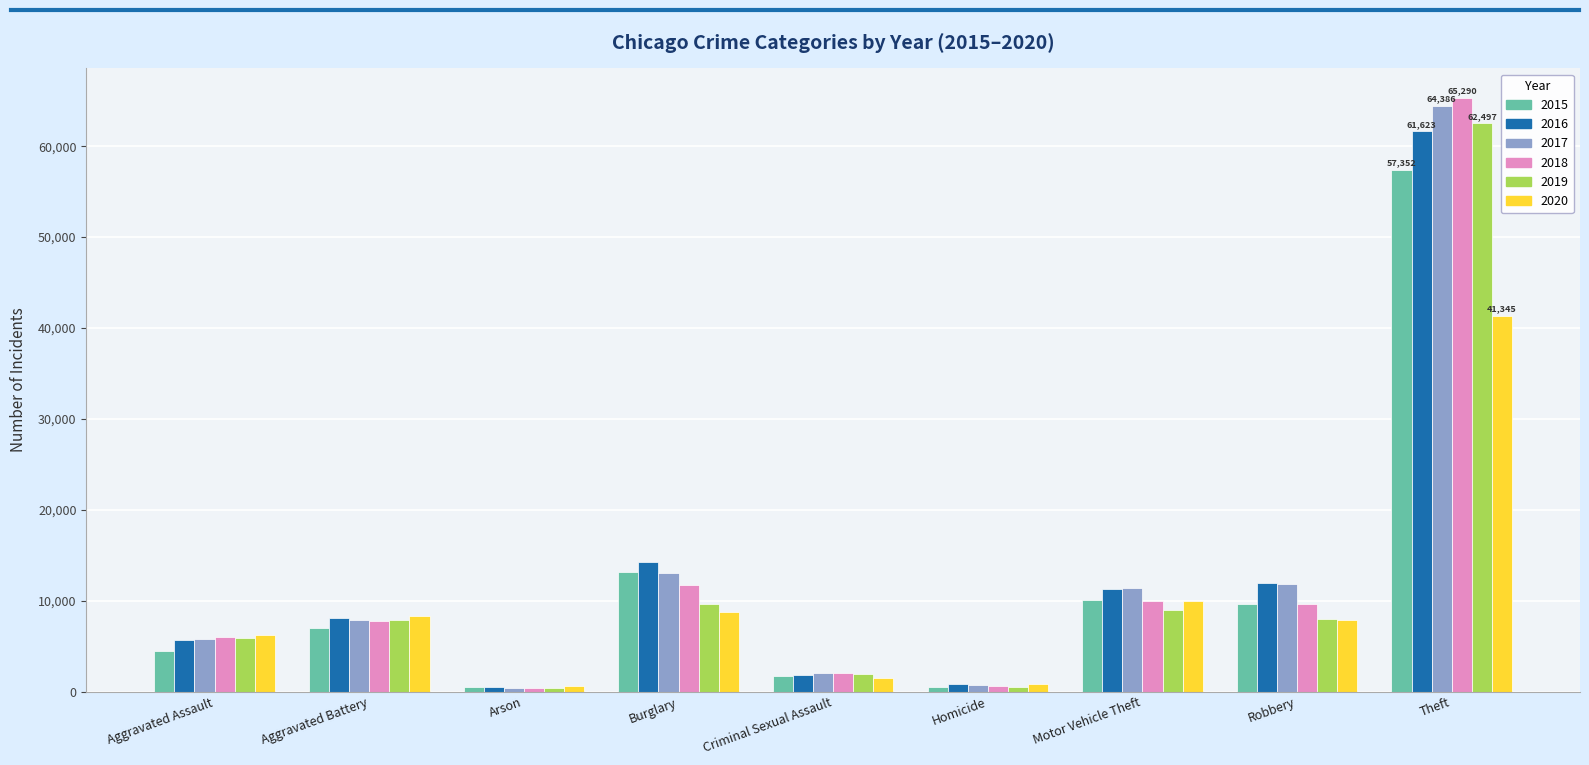

At which category is the sum across all series the highest?

Theft